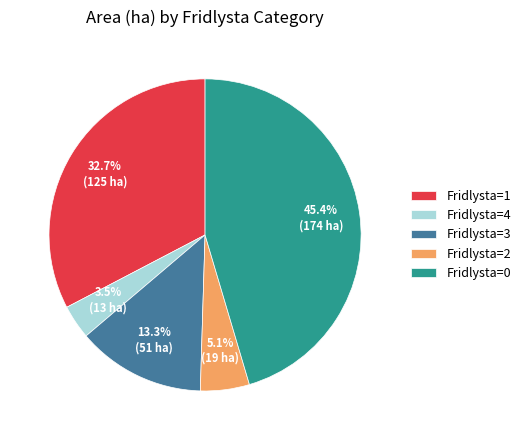

Rank the categories by value from lowest to highest.

Fridlysta=4, Fridlysta=2, Fridlysta=3, Fridlysta=1, Fridlysta=0